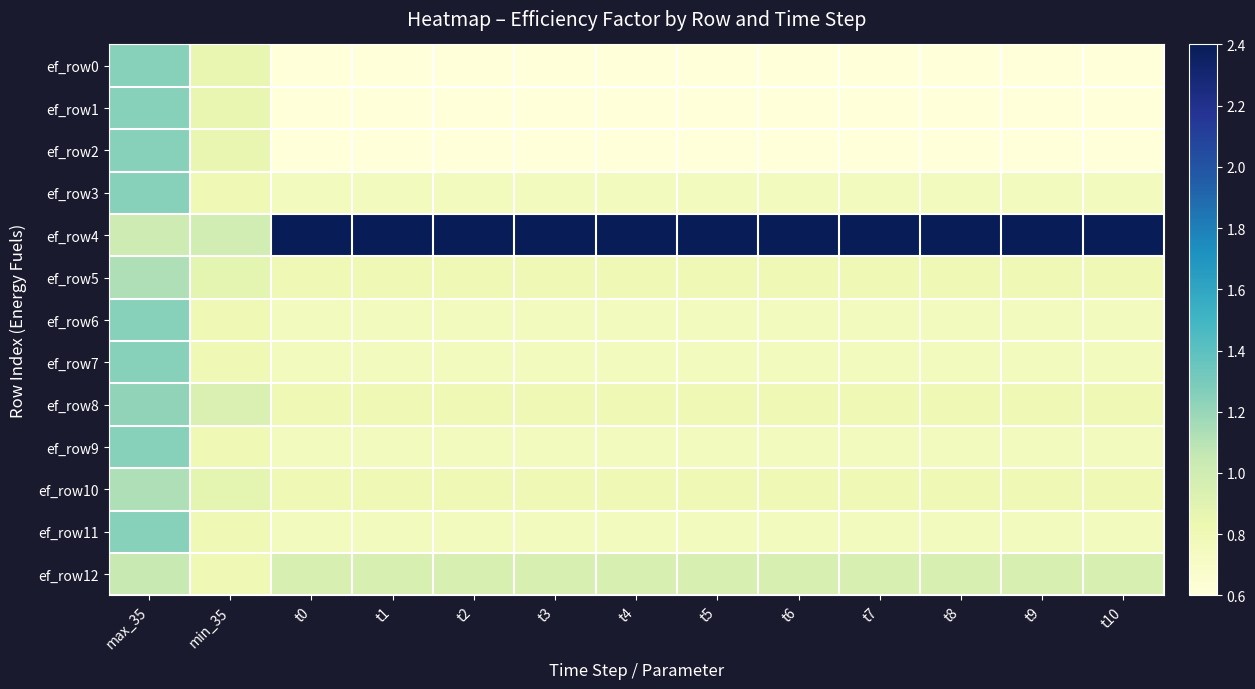

Reading left to right, what are all the values shown in this chart?

ef_row0: max_35=1.2	min_35=0.8	t0=0.6	t1=0.6	t2=0.6	t3=0.6	t4=0.6	t5=0.6	t6=0.6	t7=0.6	t8=0.6	t9=0.6	t10=0.6
ef_row1: max_35=1.2	min_35=0.8	t0=0.6	t1=0.6	t2=0.6	t3=0.6	t4=0.6	t5=0.6	t6=0.6	t7=0.6	t8=0.6	t9=0.6	t10=0.6
ef_row2: max_35=1.2	min_35=0.8	t0=0.6	t1=0.6	t2=0.6	t3=0.6	t4=0.6	t5=0.6	t6=0.6	t7=0.6	t8=0.6	t9=0.6	t10=0.6
ef_row3: max_35=1.2	min_35=0.8	t0=0.8	t1=0.8	t2=0.8	t3=0.8	t4=0.8	t5=0.8	t6=0.8	t7=0.8	t8=0.8	t9=0.8	t10=0.8
ef_row4: max_35=1.0	min_35=1.0	t0=2.4	t1=2.4	t2=2.4	t3=2.4	t4=2.4	t5=2.4	t6=2.4	t7=2.4	t8=2.4	t9=2.4	t10=2.4
ef_row5: max_35=1.1	min_35=0.9	t0=0.8	t1=0.8	t2=0.8	t3=0.8	t4=0.8	t5=0.8	t6=0.8	t7=0.8	t8=0.8	t9=0.8	t10=0.8
ef_row6: max_35=1.2	min_35=0.8	t0=0.8	t1=0.8	t2=0.8	t3=0.8	t4=0.8	t5=0.8	t6=0.8	t7=0.8	t8=0.8	t9=0.8	t10=0.8
ef_row7: max_35=1.2	min_35=0.8	t0=0.8	t1=0.8	t2=0.8	t3=0.8	t4=0.8	t5=0.8	t6=0.8	t7=0.8	t8=0.8	t9=0.8	t10=0.8
ef_row8: max_35=1.2	min_35=0.9	t0=0.8	t1=0.8	t2=0.8	t3=0.8	t4=0.8	t5=0.8	t6=0.8	t7=0.8	t8=0.8	t9=0.8	t10=0.8
ef_row9: max_35=1.2	min_35=0.8	t0=0.8	t1=0.8	t2=0.8	t3=0.8	t4=0.8	t5=0.8	t6=0.8	t7=0.8	t8=0.8	t9=0.8	t10=0.8
ef_row10: max_35=1.1	min_35=0.9	t0=0.8	t1=0.8	t2=0.8	t3=0.8	t4=0.8	t5=0.8	t6=0.8	t7=0.8	t8=0.8	t9=0.8	t10=0.8
ef_row11: max_35=1.2	min_35=0.8	t0=0.8	t1=0.8	t2=0.8	t3=0.8	t4=0.8	t5=0.8	t6=0.8	t7=0.8	t8=0.8	t9=0.8	t10=0.8
ef_row12: max_35=1.0	min_35=0.8	t0=0.9	t1=0.9	t2=0.9	t3=0.9	t4=0.9	t5=0.9	t6=0.9	t7=0.9	t8=0.9	t9=0.9	t10=0.9